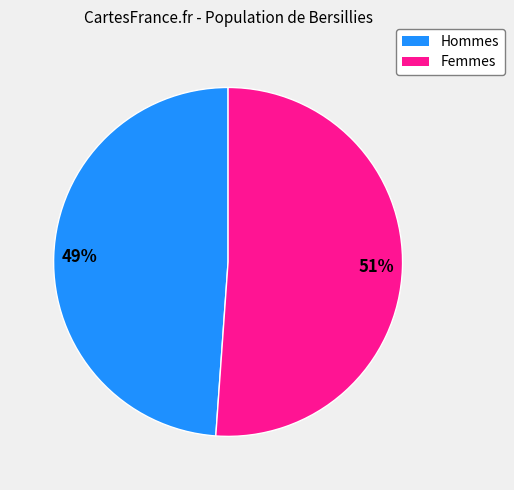

How many segments does this pie chart have?

2